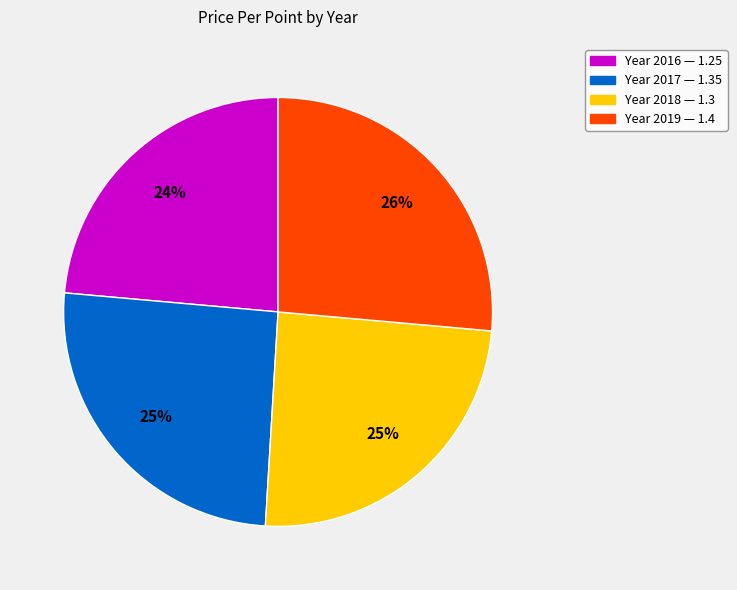

Does any single category account for the majority?

No